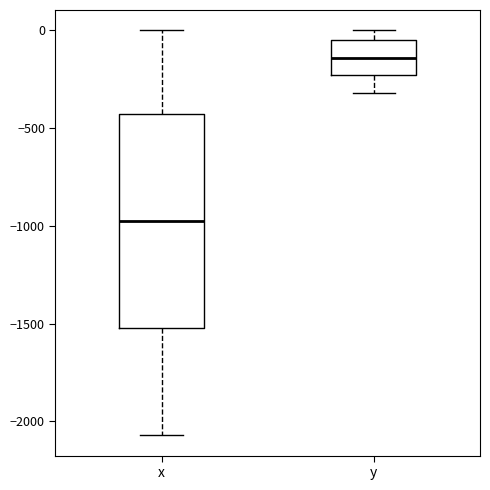

Which box has the lowest median line?

x